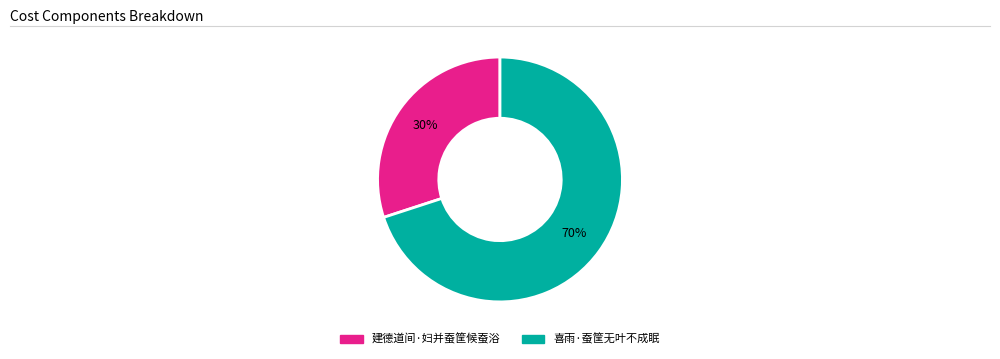

How many segments does this pie chart have?

2